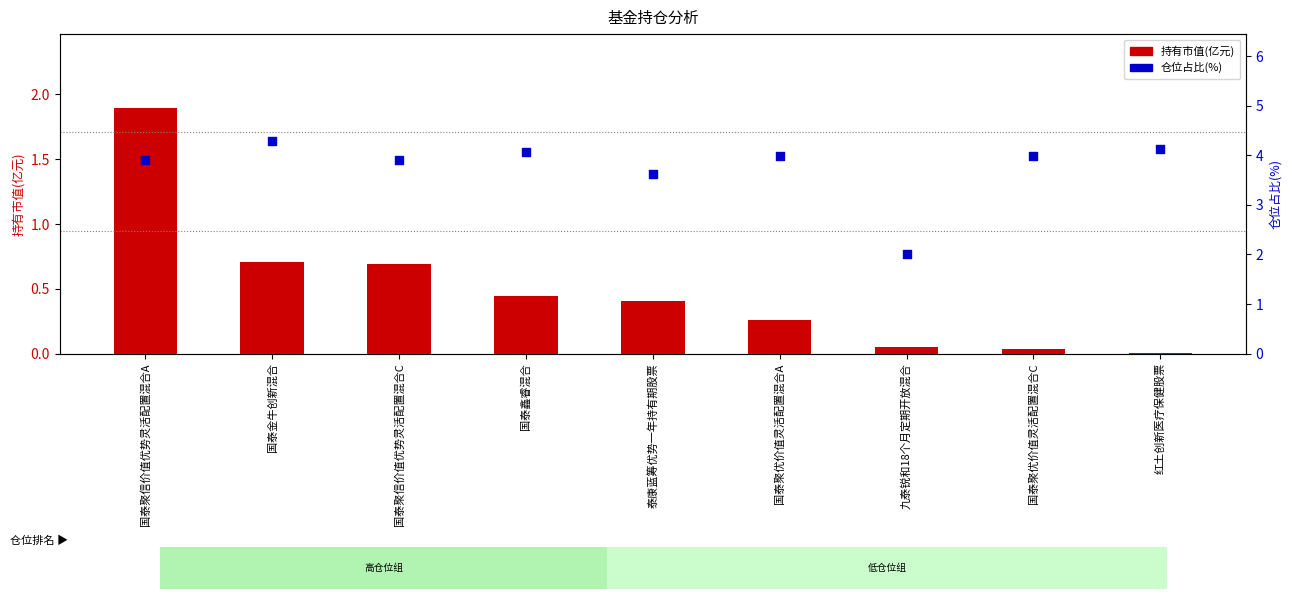

Which series contains the lowest Y value?

持有市值(亿元)